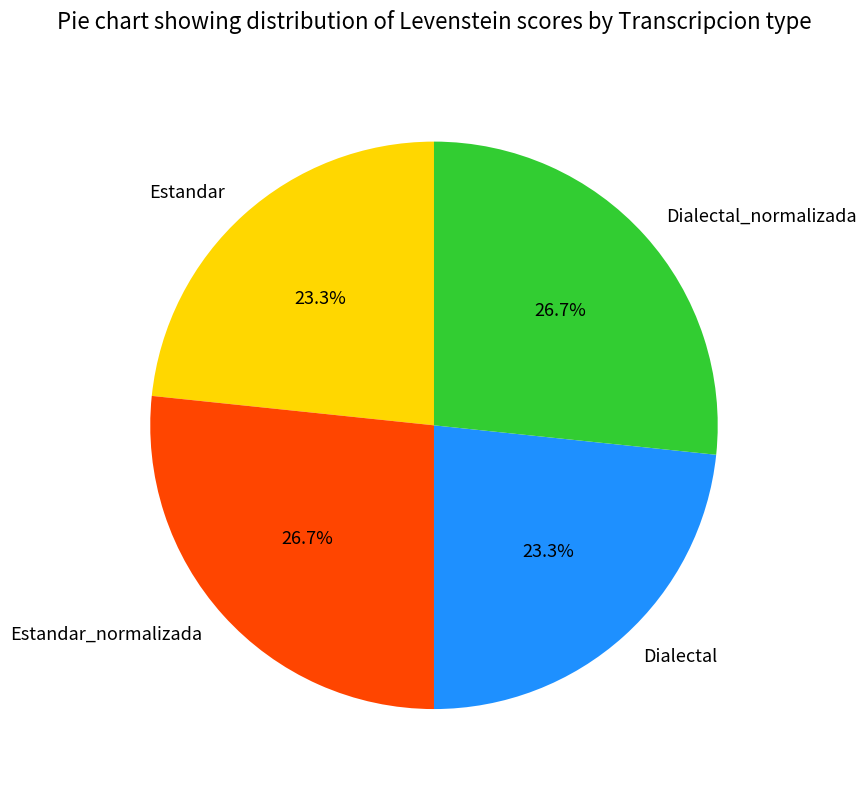

What is the total percentage of Dialectal and Dialectal_normalizada?

50.0%